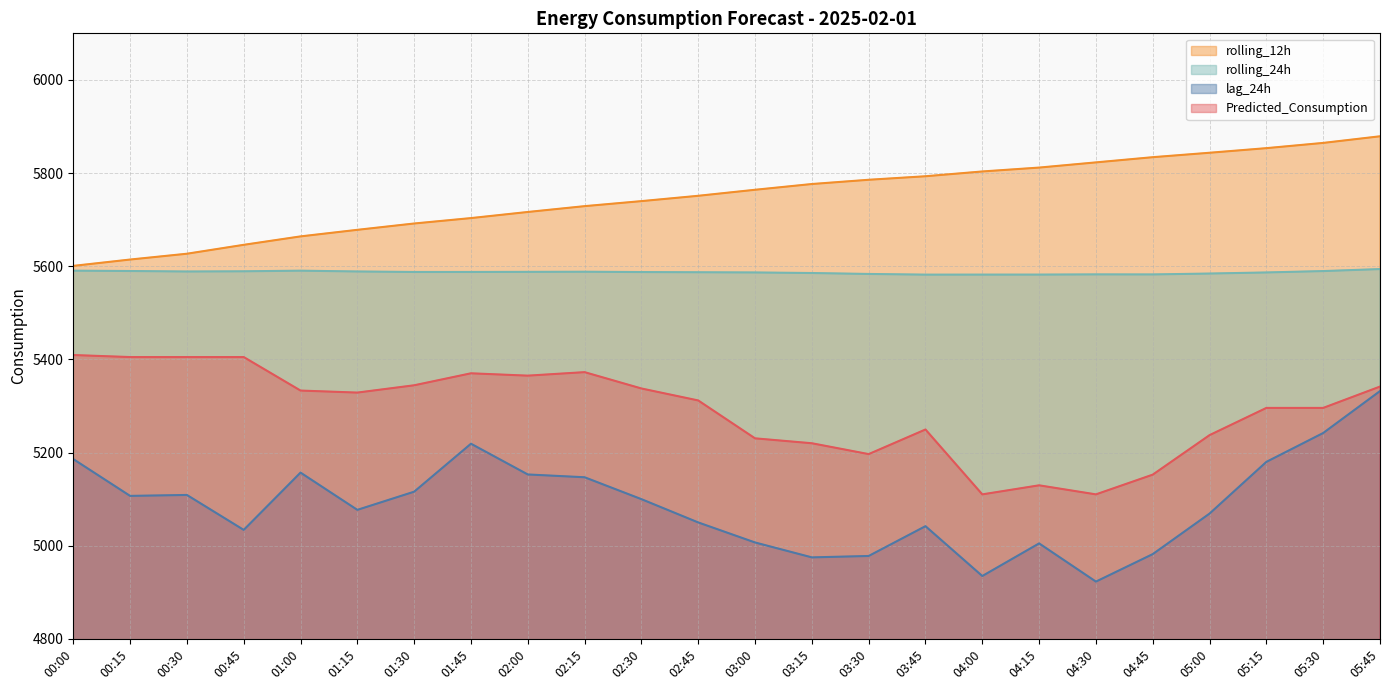

Reading right to left, what are all the values shown in this chart?

lag_24h: 05:45=5332.0	05:30=5242.0	05:15=5180.0	05:00=5069.0	04:45=4982.0	04:30=4923.0	04:15=5005.0	04:00=4935.0	03:45=5042.0	03:30=4978.0	03:15=4975.0	03:00=5007.0	02:45=5050.0	02:30=5100.0	02:15=5147.0	02:00=5153.0	01:45=5219.0	01:30=5116.0	01:15=5077.0	01:00=5157.0	00:45=5034.0	00:30=5109.0	00:15=5107.0	00:00=5186.0
rolling_12h: 05:45=5879.0	05:30=5864.8	05:15=5853.5	05:00=5843.6	04:45=5834.1	04:30=5822.9	04:15=5811.8	04:00=5803.5	03:45=5793.2	03:30=5785.6	03:15=5776.5	03:00=5764.1	02:45=5751.2	02:30=5739.8	02:15=5729.0	02:00=5716.5	01:45=5703.4	01:30=5691.8	01:15=5678.2	01:00=5664.1	00:45=5646.0	00:30=5626.9	00:15=5614.4	00:00=5600.8
rolling_24h: 05:45=5593.9	05:30=5589.6	05:15=5586.7	05:00=5584.3	04:45=5582.4	04:30=5582.5	04:15=5582.1	04:00=5582.0	03:45=5582.0	03:30=5583.4	03:15=5585.4	03:00=5586.7	02:45=5587.1	02:30=5587.5	02:15=5588.2	02:00=5587.9	01:45=5587.7	01:30=5587.7	01:15=5588.8	01:00=5590.5	00:45=5589.1	00:30=5588.7	00:15=5589.8	00:00=5590.5
Predicted_Consumption: 05:45=5341.7	05:30=5295.9	05:15=5295.9	05:00=5237.4	04:45=5152.6	04:30=5110.3	04:15=5129.7	04:00=5110.3	03:45=5249.6	03:30=5196.7	03:15=5220.0	03:00=5230.5	02:45=5311.9	02:30=5337.6	02:15=5372.6	02:00=5365.1	01:45=5370.2	01:30=5344.4	01:15=5328.8	01:00=5333.1	00:45=5405.0	00:30=5405.0	00:15=5405.0	00:00=5409.4